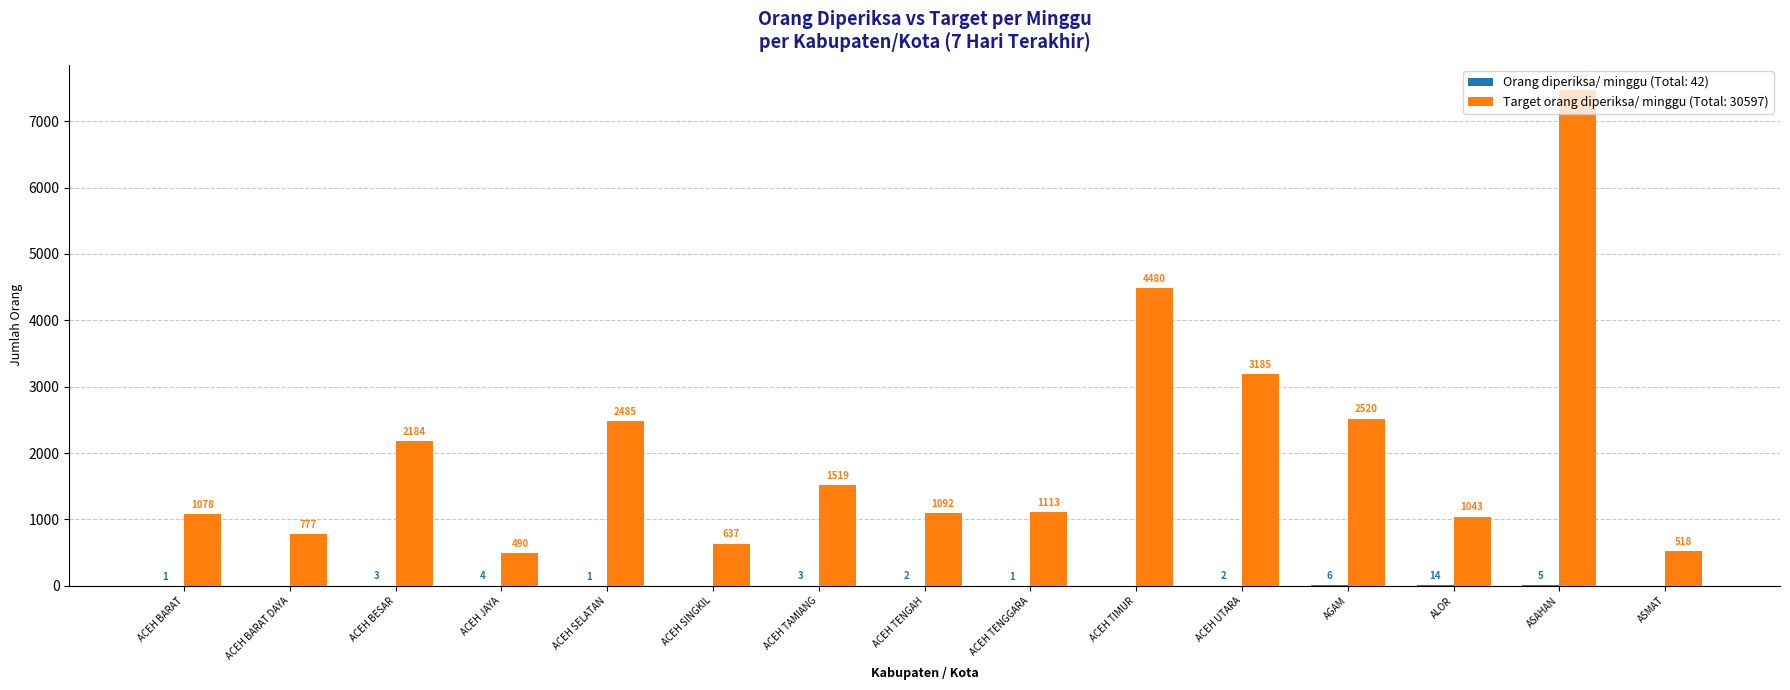

Which label corresponds to the largest value in the chart?

ASAHAN